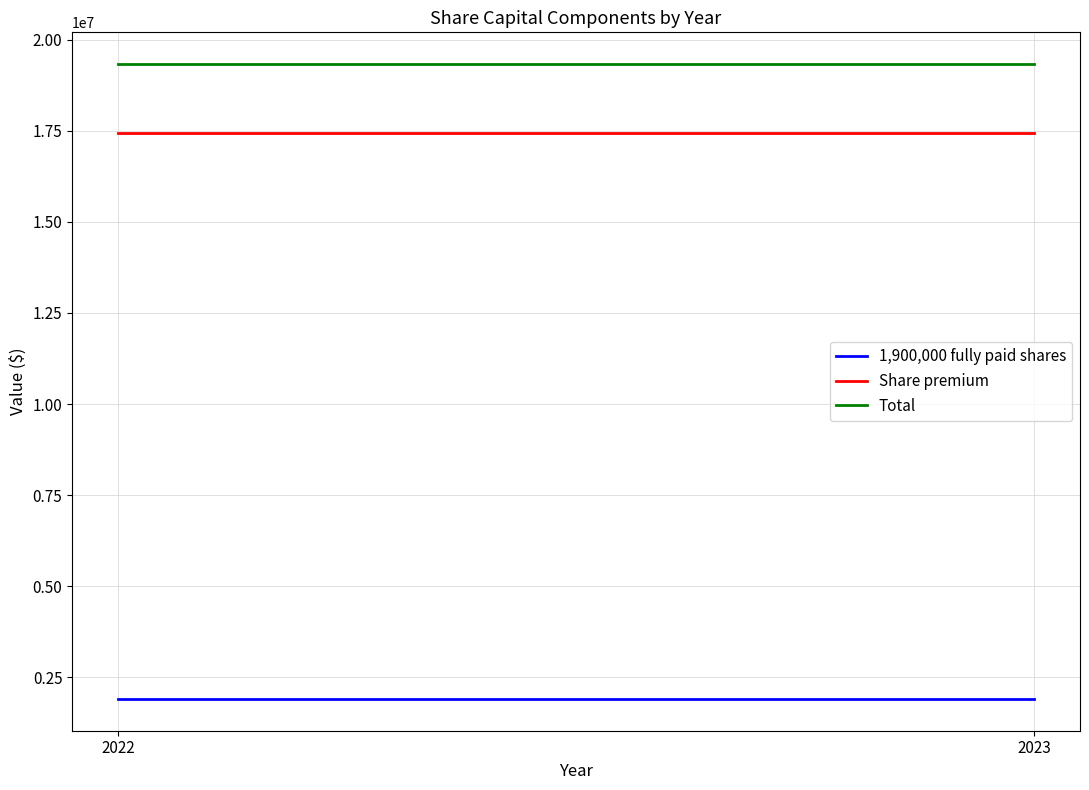

What is the average value of the 1,900,000 fully paid shares series?

1900000